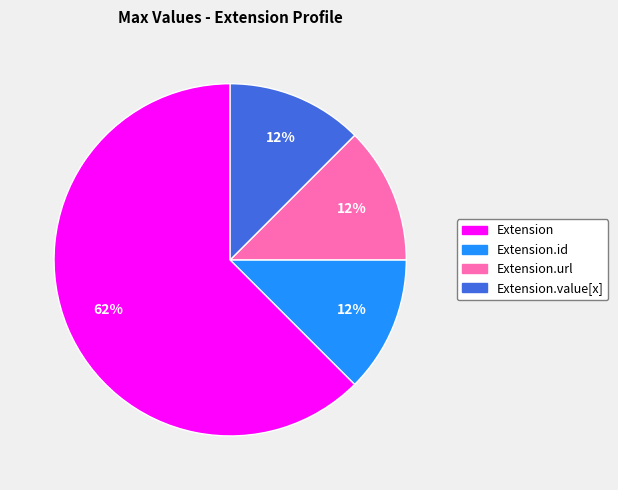

Is there any slice that represents more than half of the pie?

Yes